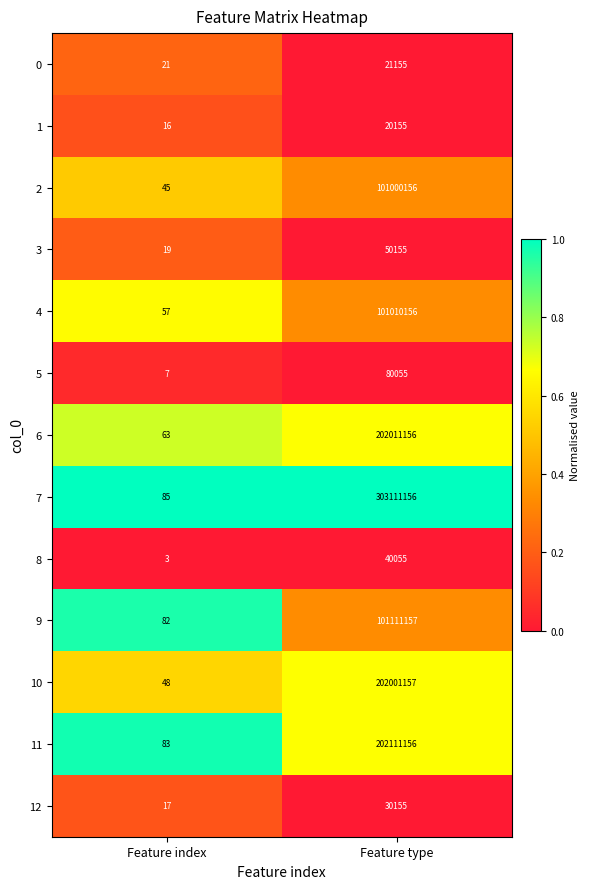

Is the value of 1 at Feature index greater than the value of 12 at Feature index?

No